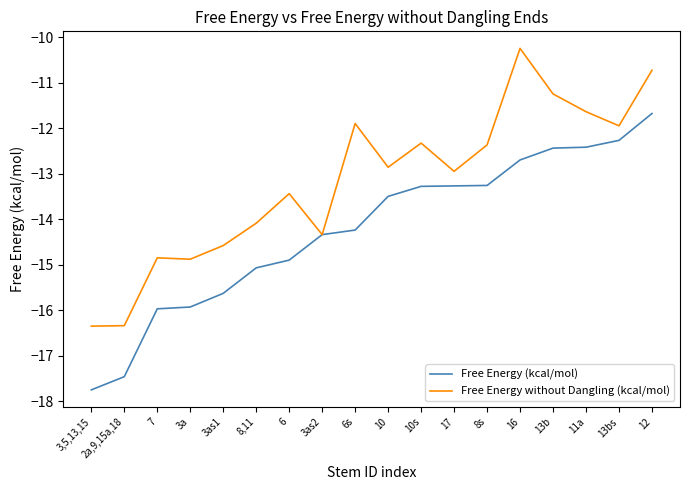

At which label does Free Energy without Dangling (kcal/mol) reach its peak?

16